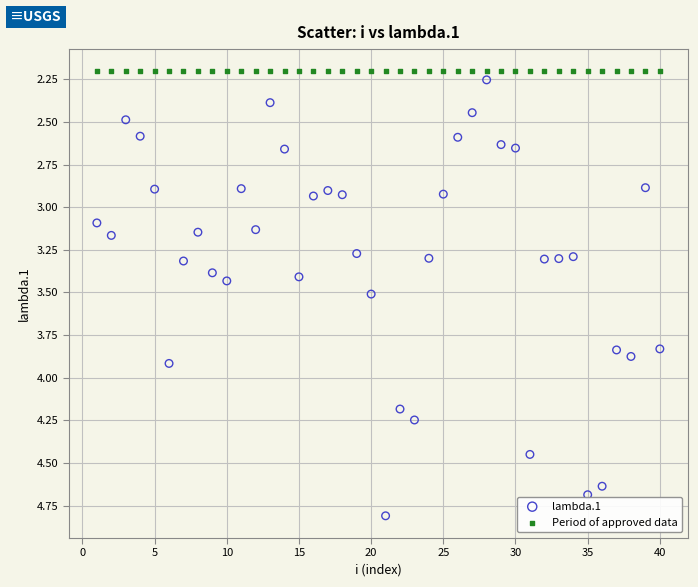

Which series contains the highest Y value?

lambda.1